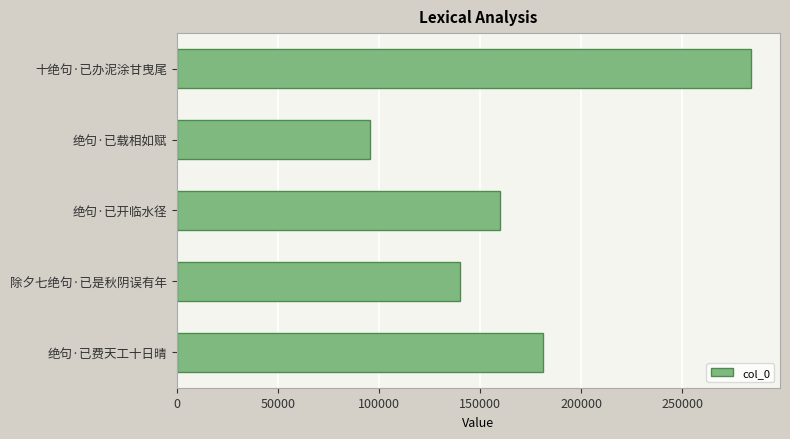

Rank the categories by value from highest to lowest.

十绝句·已办泥涂甘曳尾, 绝句·已费天工十日晴, 绝句·已开临水径, 除夕七绝句·已是秋阴误有年, 绝句·已载相如赋